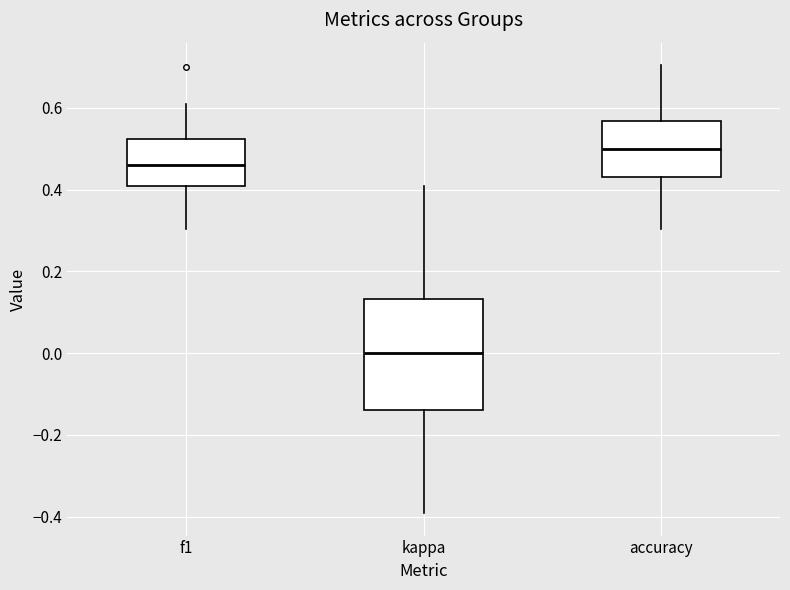

Which box has the lowest median line?

kappa